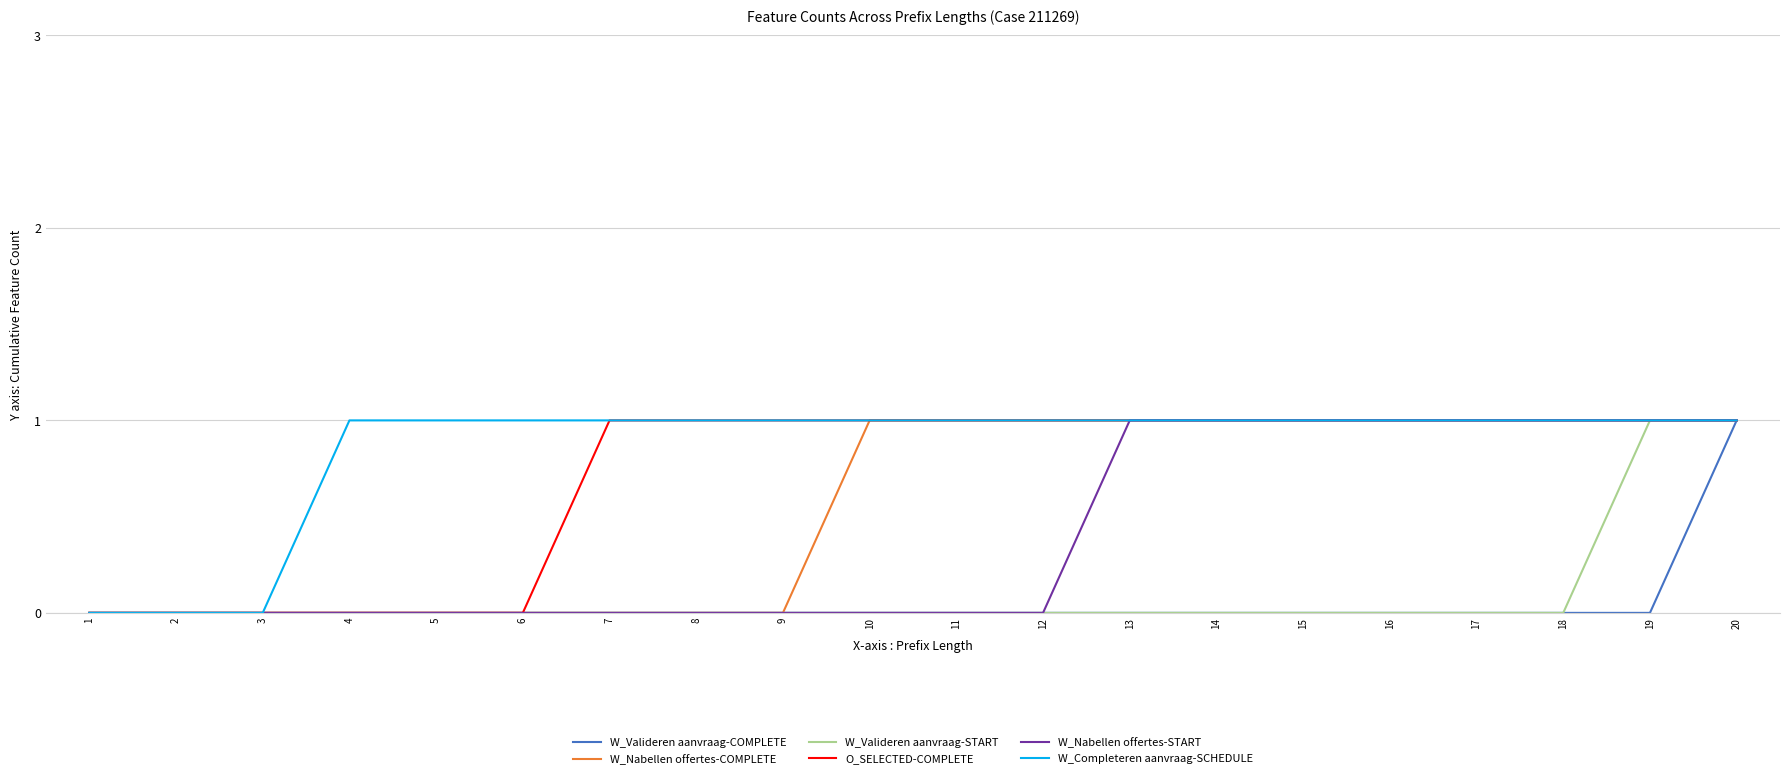

What is the difference between the maximum and minimum values in the O_SELECTED-COMPLETE series?

1